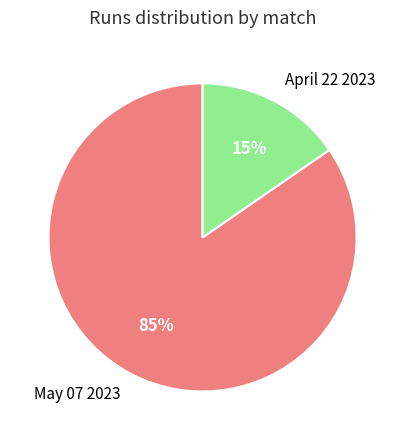

Which category has the smallest portion of the pie?

April 22 2023